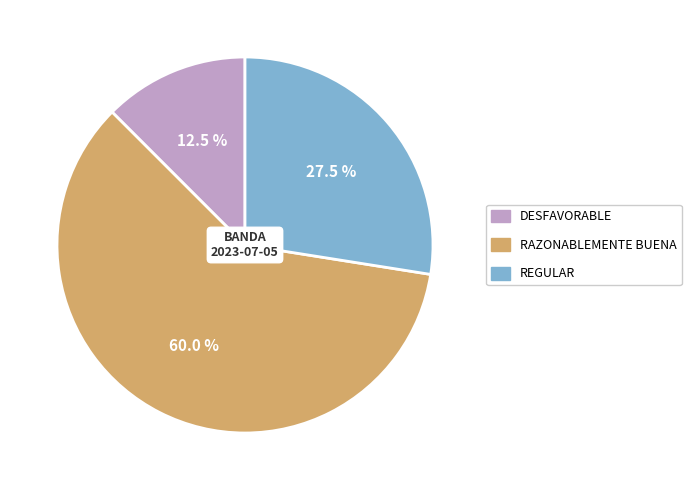

What is the total percentage of REGULAR and RAZONABLEMENTE BUENA?

87.5%